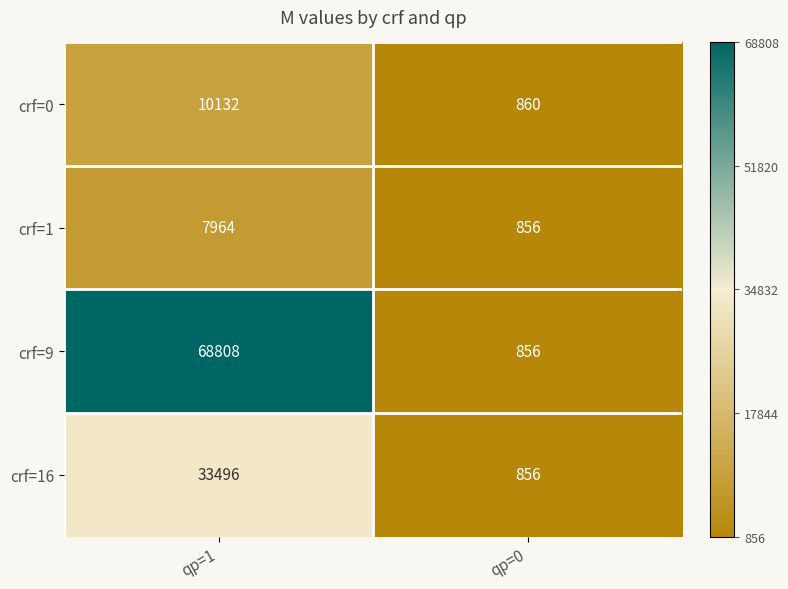

Reading left to right, extract all data points from this chart.

crf=0: qp=1=10132	qp=0=860
crf=1: qp=1=7964	qp=0=856
crf=9: qp=1=68808	qp=0=856
crf=16: qp=1=33496	qp=0=856